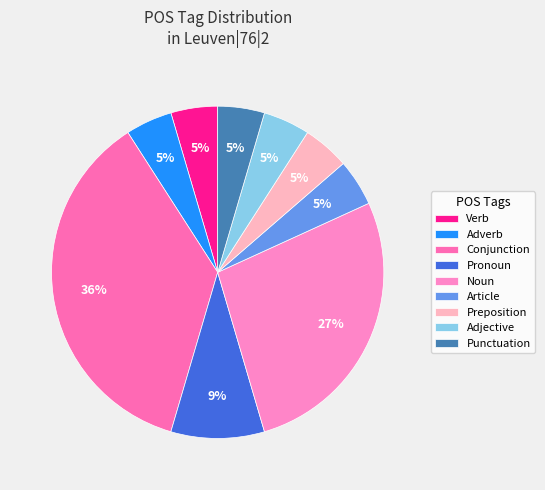

Which slice is the largest?

Conjunction